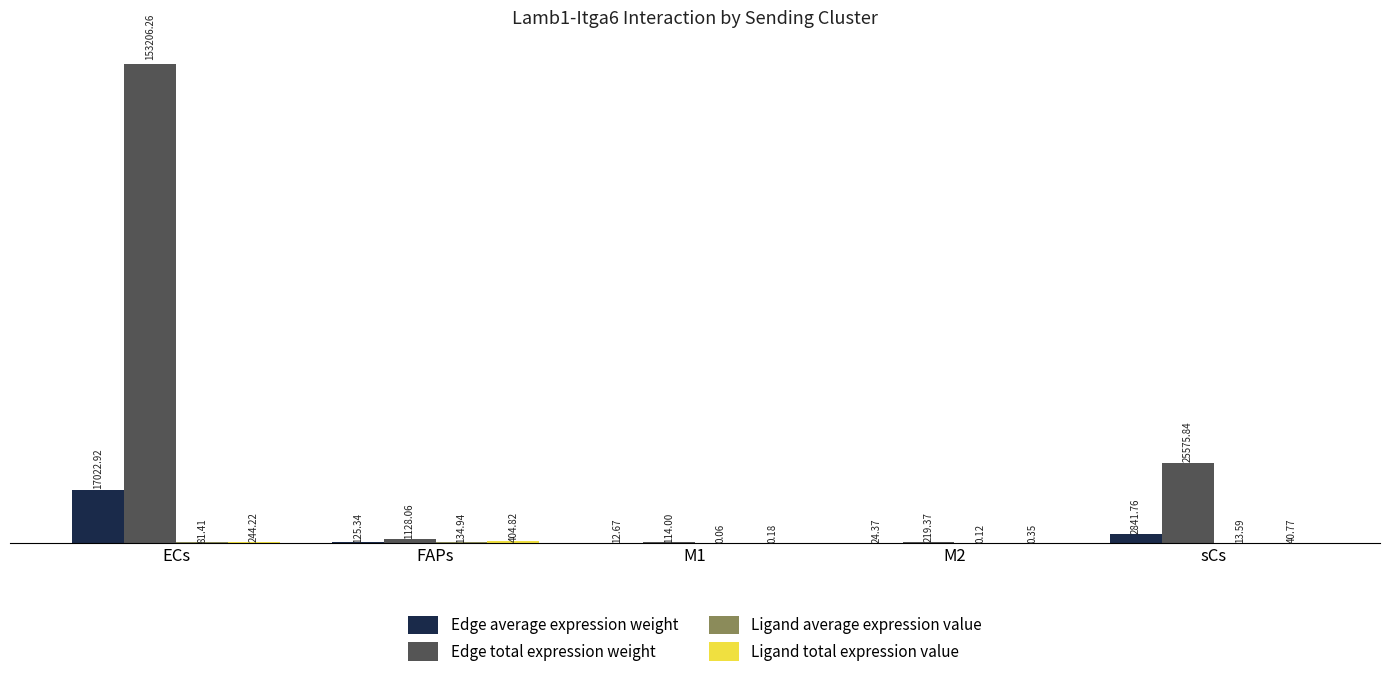

What is the total value across all series at M1?

126.9